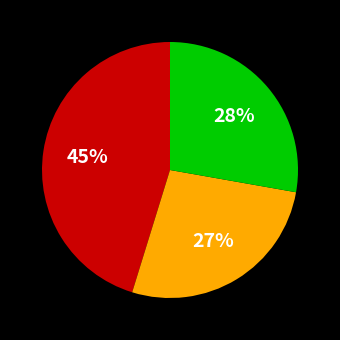

Does any single category account for the majority?

No